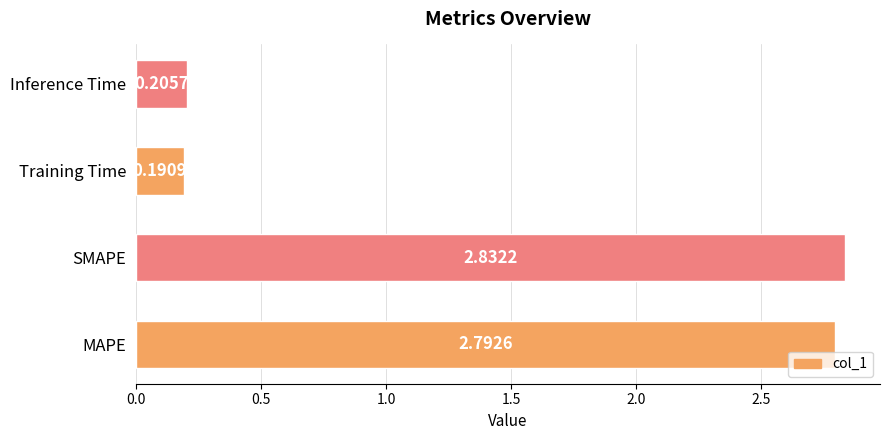

What is the difference between the maximum and minimum values?

2.6